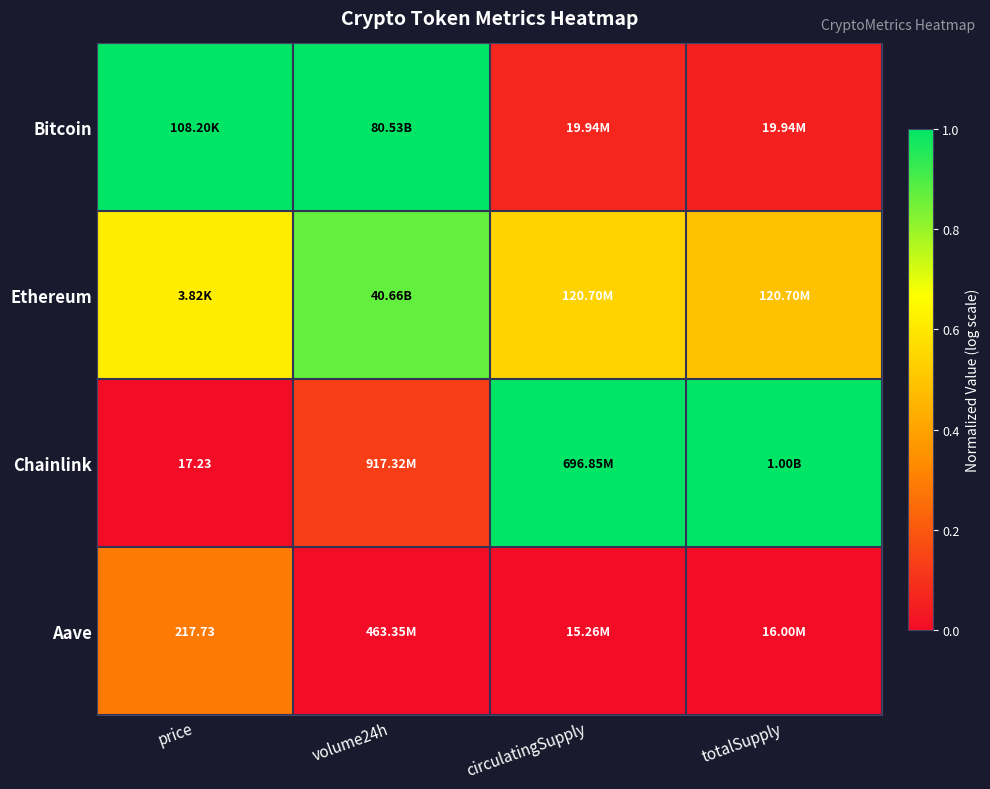

At which category does the chart reach its peak across all series?

price